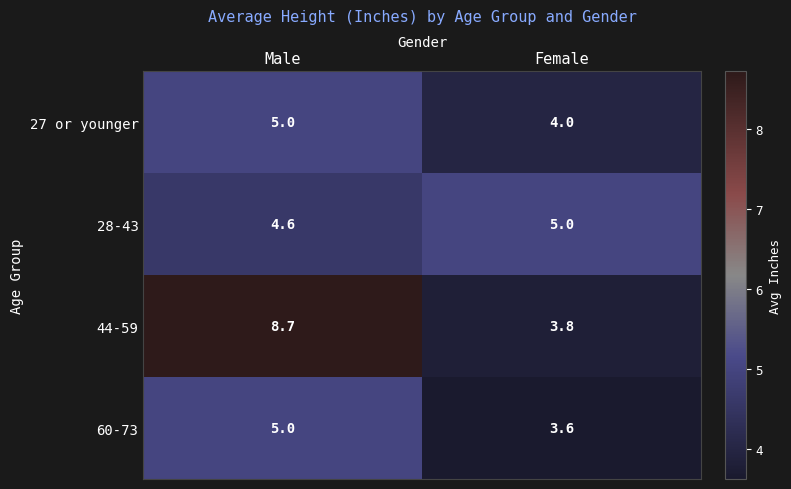

Reading left to right, what are all the values shown in this chart?

27 or younger: Male=5.0	Female=4.0
28-43: Male=4.6	Female=5.0
44-59: Male=8.7	Female=3.8
60-73: Male=5.0	Female=3.6